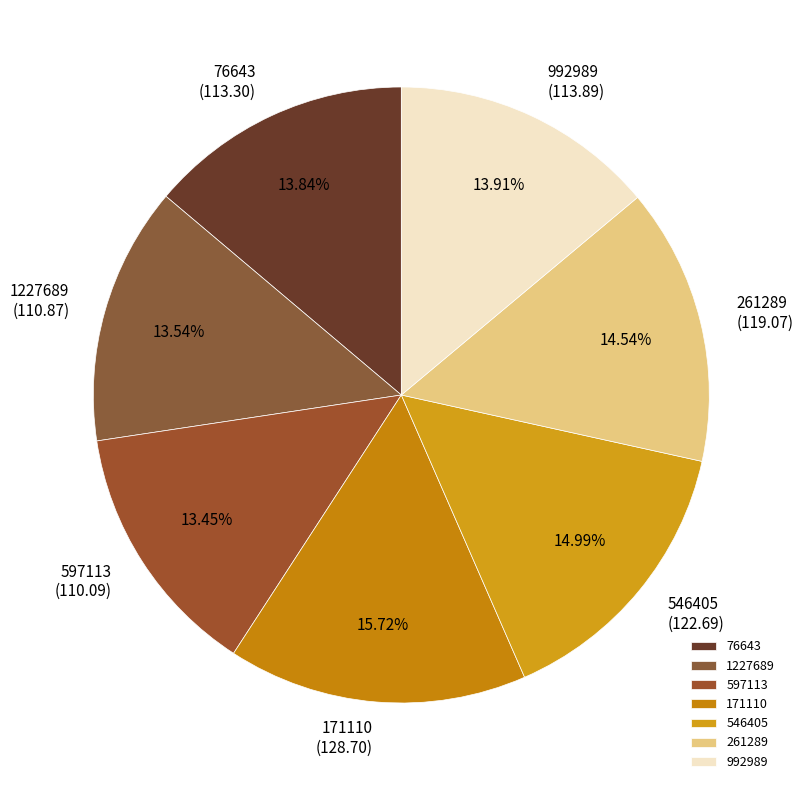

How many slices are in this pie chart?

7